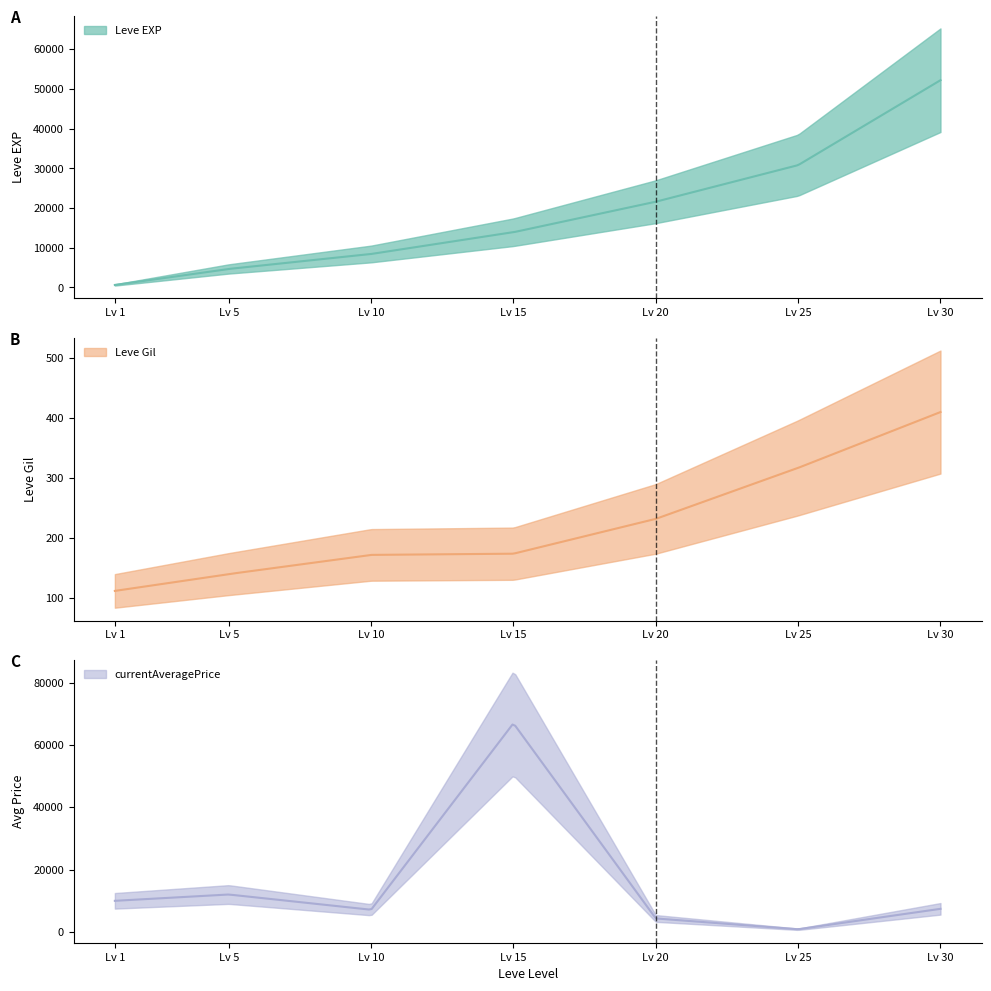

Between 20 and 15, which is larger?

20